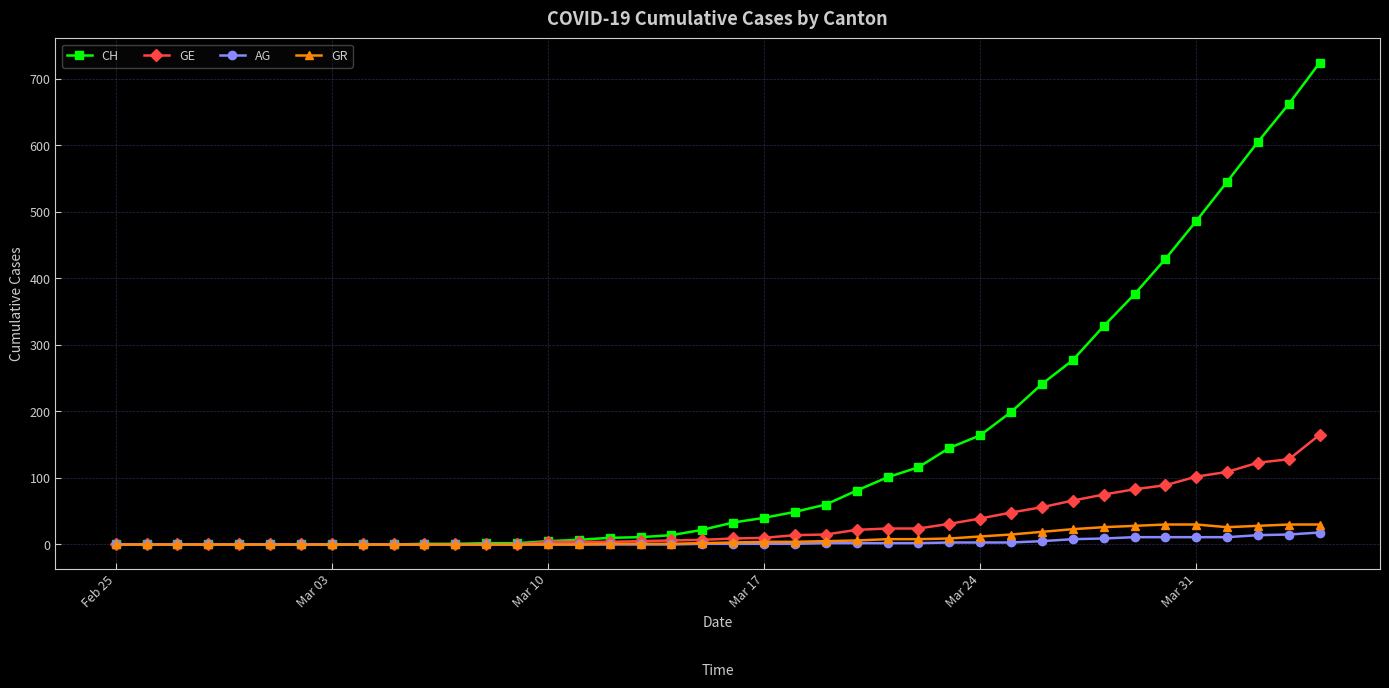

Which series has the widest spread of values?

CH